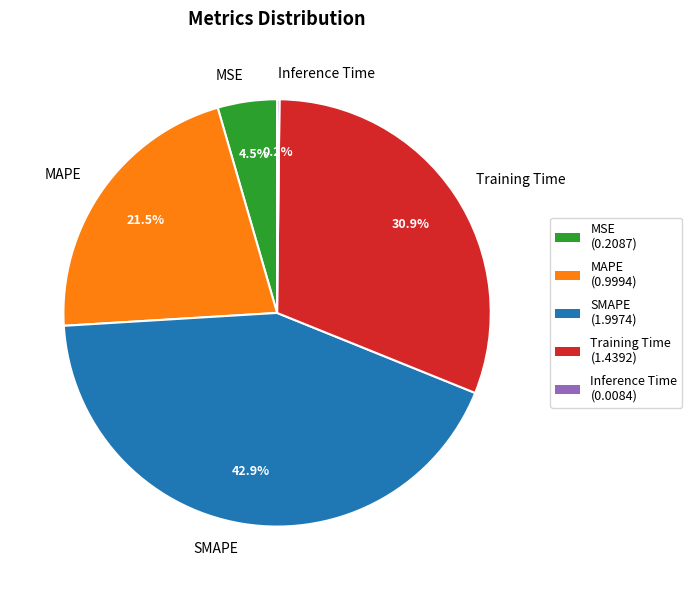

What portion of the pie excludes MAPE?

78.5%